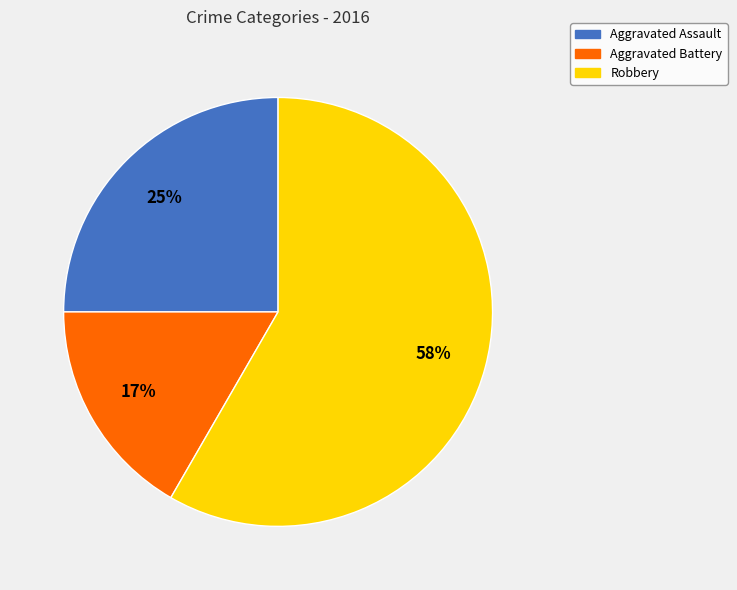

To the nearest percent, what portion does Robbery represent?

58%